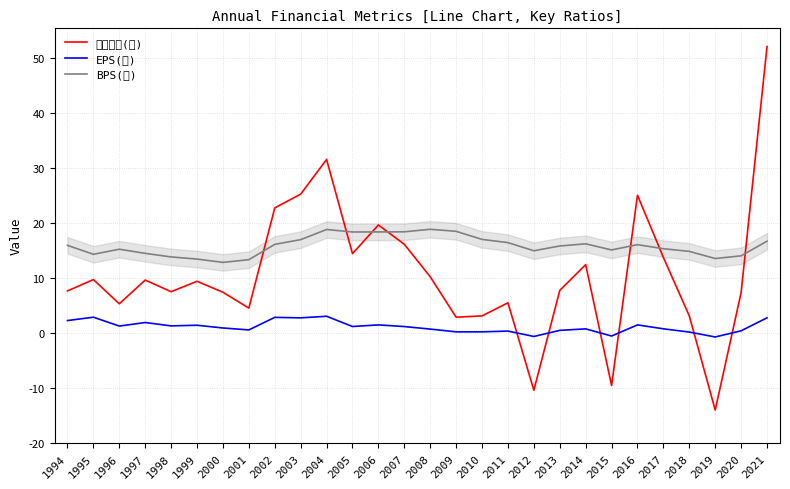

Which category has the lowest value in the EPS(元) series?

2019